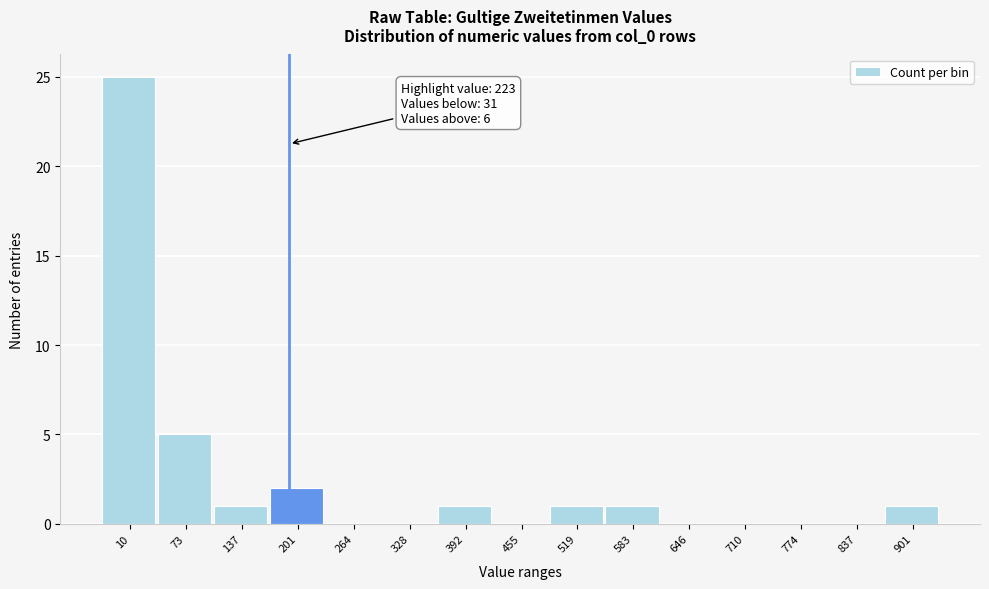

Reading right to left, transcribe all the data shown in this chart.

901=1	837=0	774=0	710=0	646=0	583=1	519=1	455=0	392=1	328=0	264=0	201=2	137=1	73=5	10=25